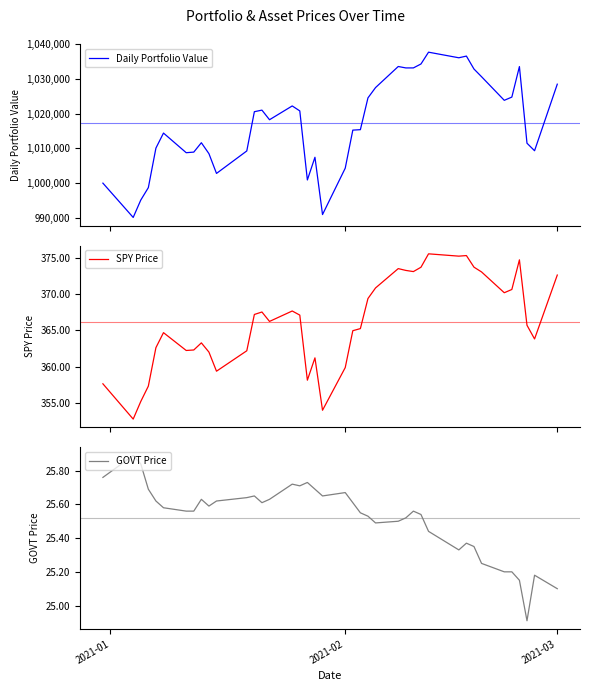

How many categories are shown in the chart?

40